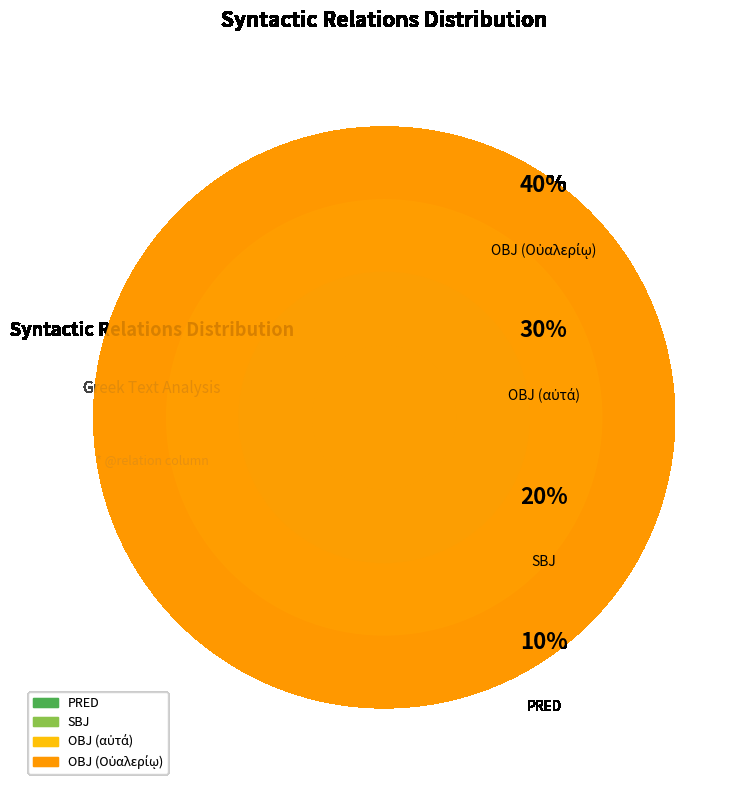

Rank the categories by value from highest to lowest.

OBJ (Οὐαλερίῳ), OBJ (αὐτά), SBJ, PRED